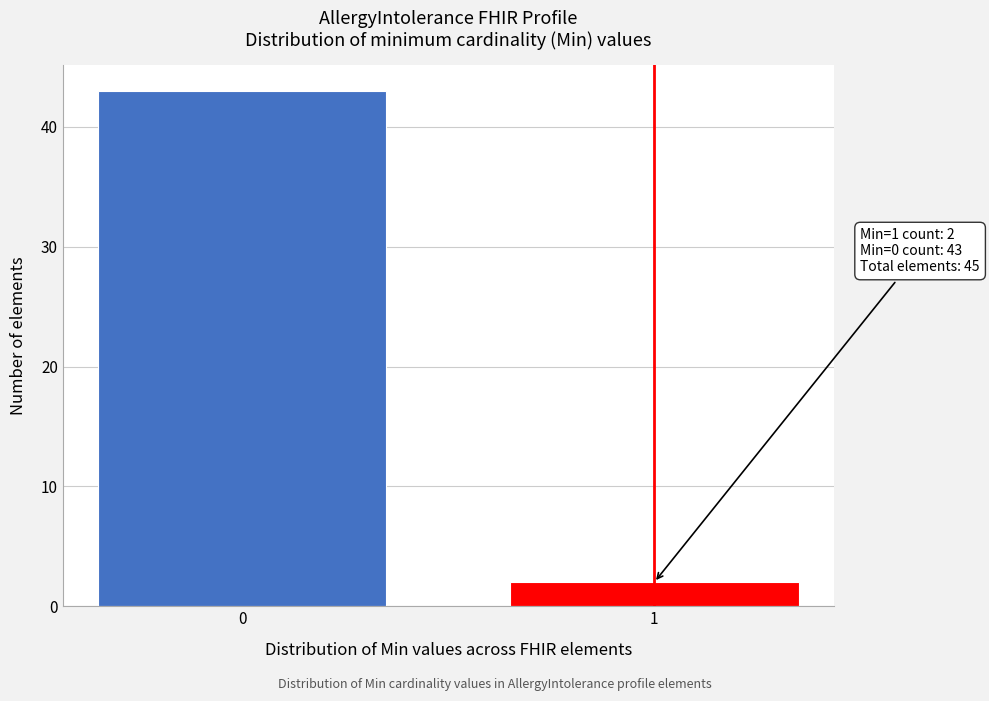

Reading left to right, what are all the values shown in this chart?

43	2